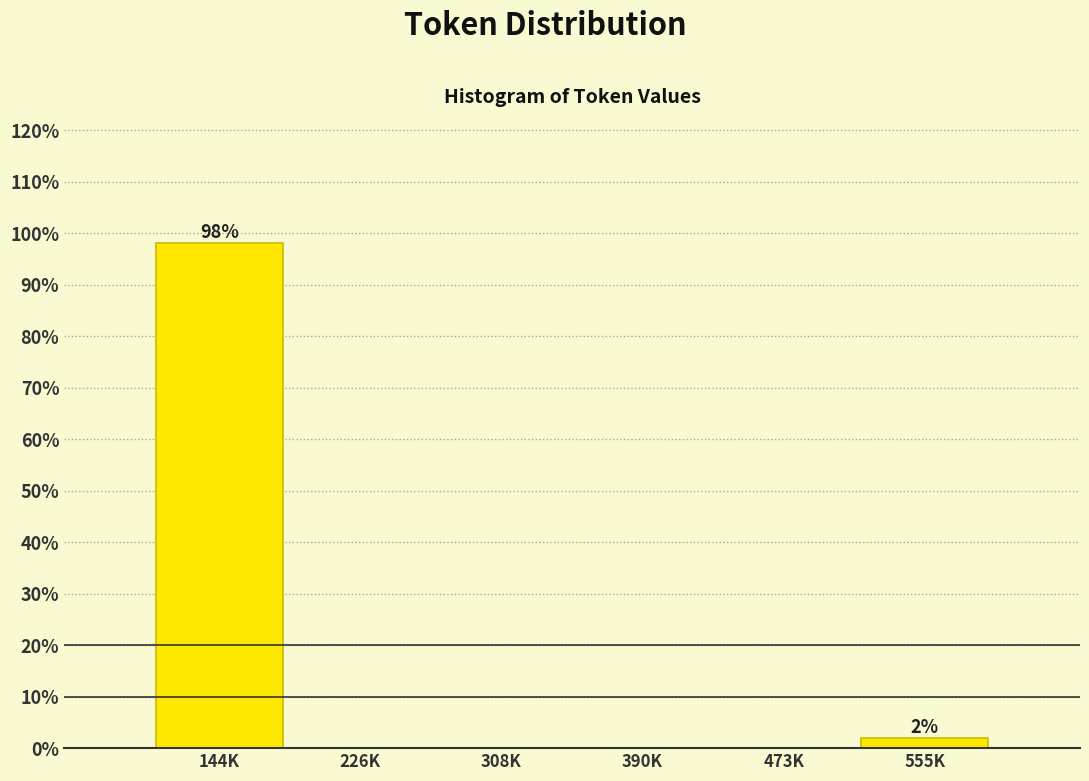

Reading left to right, extract all data points from this chart.

144K=98.1	226K=0.0	308K=0.0	390K=0.0	473K=0.0	555K=1.9